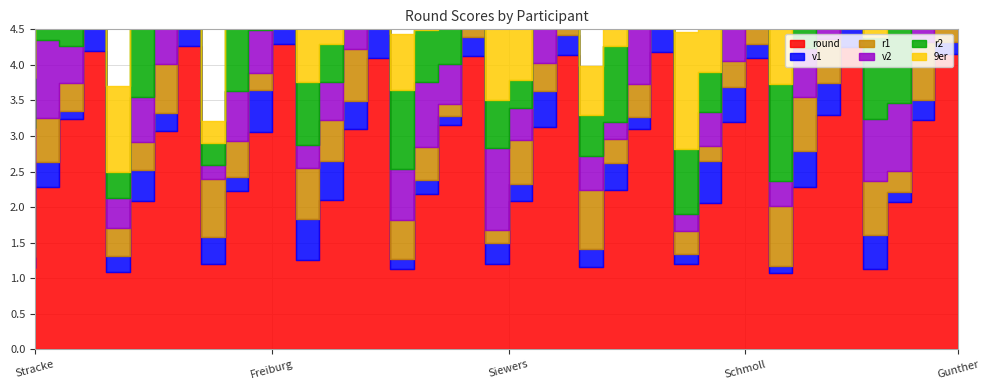

Which series changed the most between 0 and 0?

round